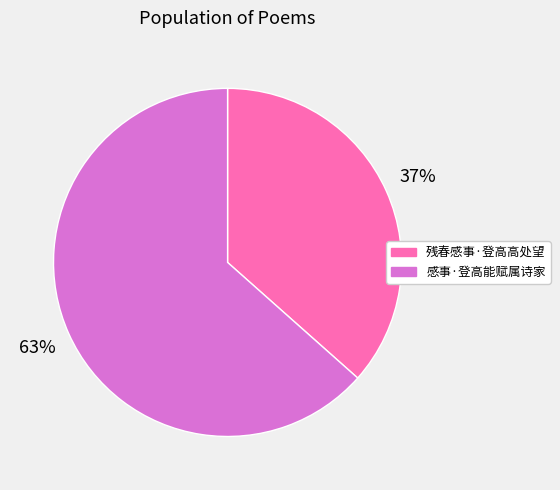

Count the number of slices in the pie.

2